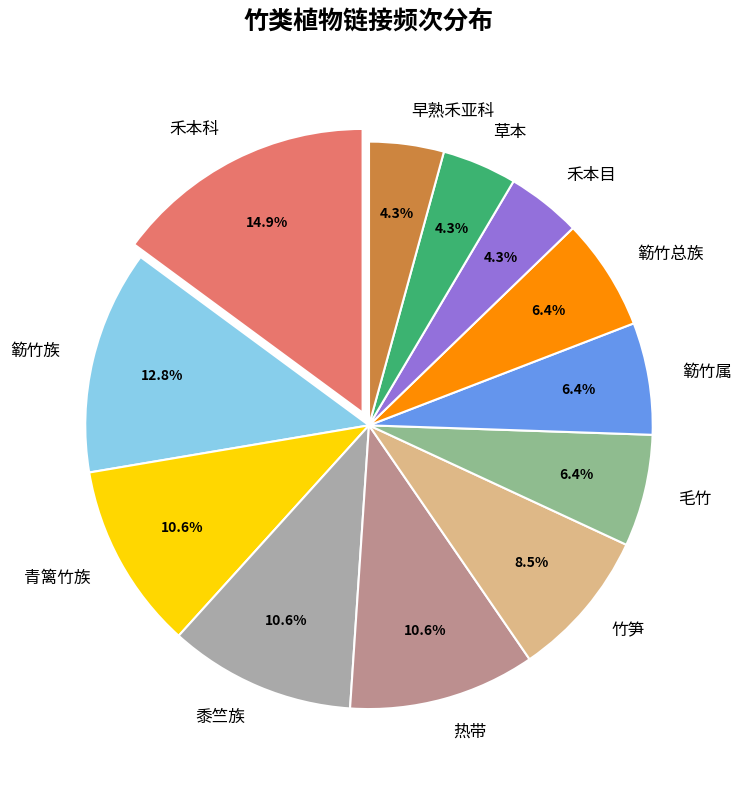

What percentage is NOT represented by 热带?

89.4%